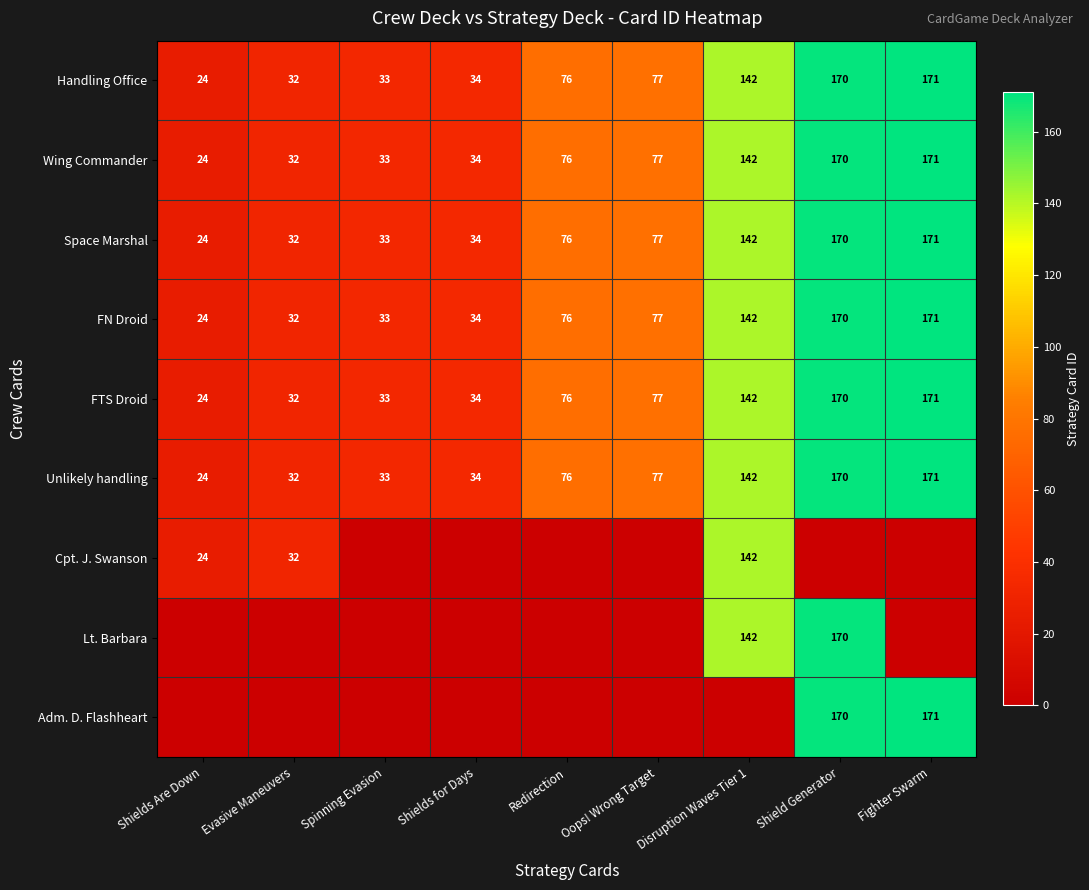

Count the number of categories in the chart.

9